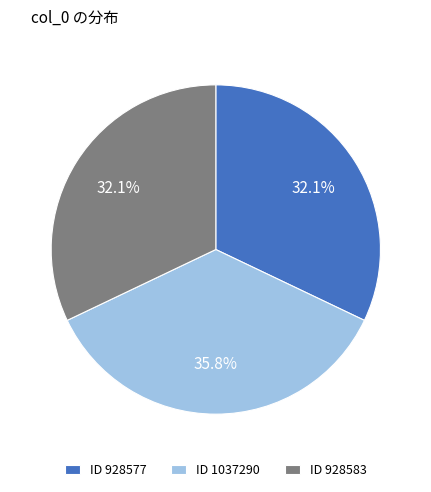

To the nearest percent, what is the difference between the largest and smallest slice percentages?

4%